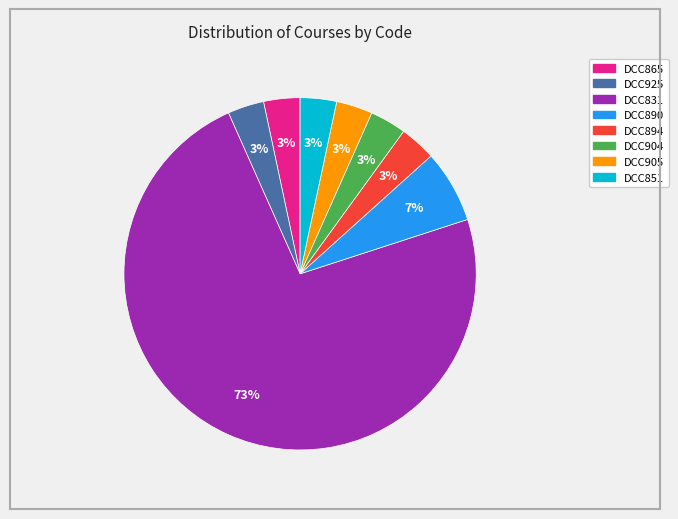

To the nearest percent, what portion does DCC894 represent?

3%